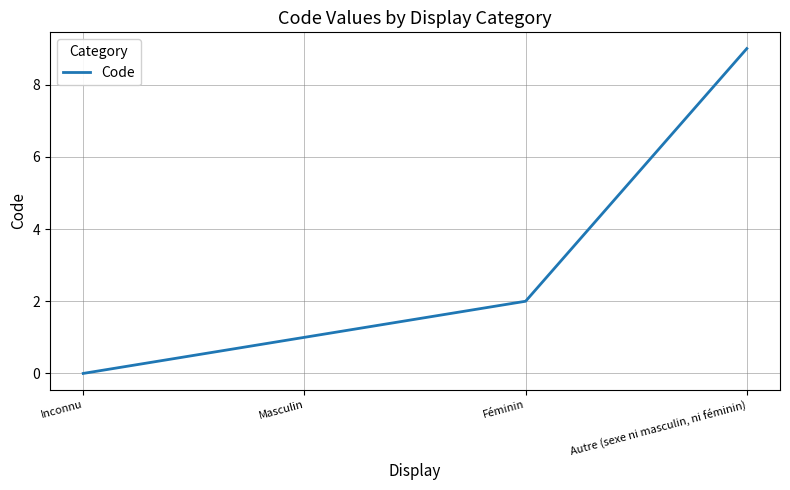

Rank the categories by value from lowest to highest.

Inconnu, Masculin, Féminin, Autre (sexe ni masculin, ni féminin)